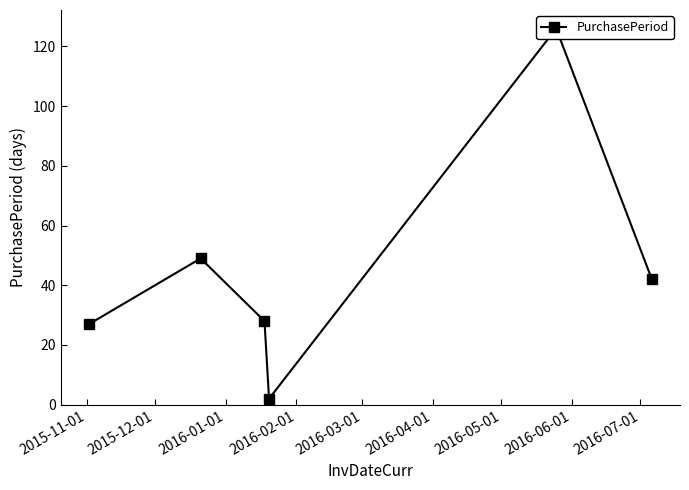

At which category does the chart reach its minimum across all series?

2016-02-01